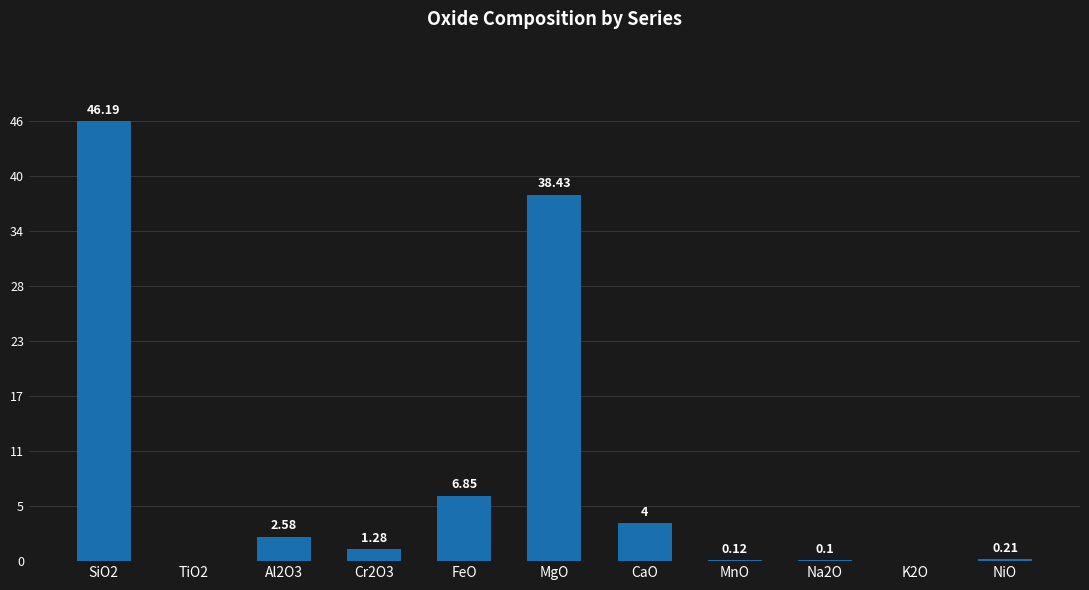

How many bars are there in total?

11